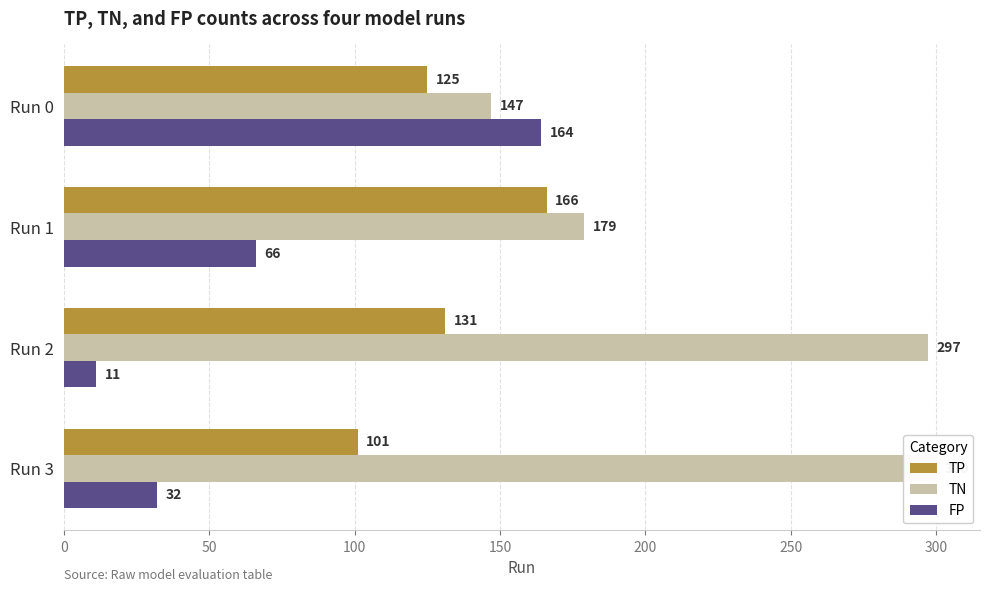

What is the difference between the maximum and second lowest values in the TN series?

121